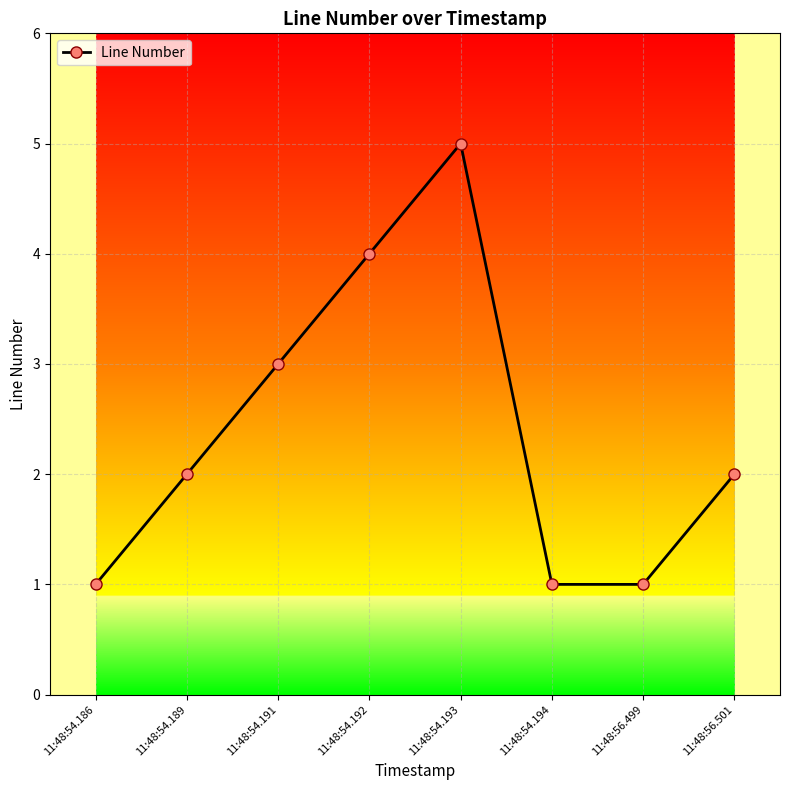

What is the approximate value at 11:48:54.192?

4